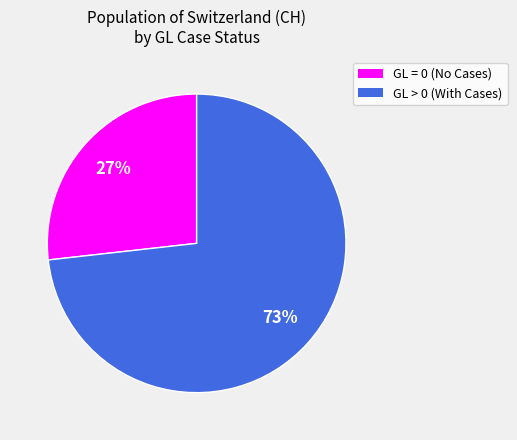

How many slices are in this pie chart?

2